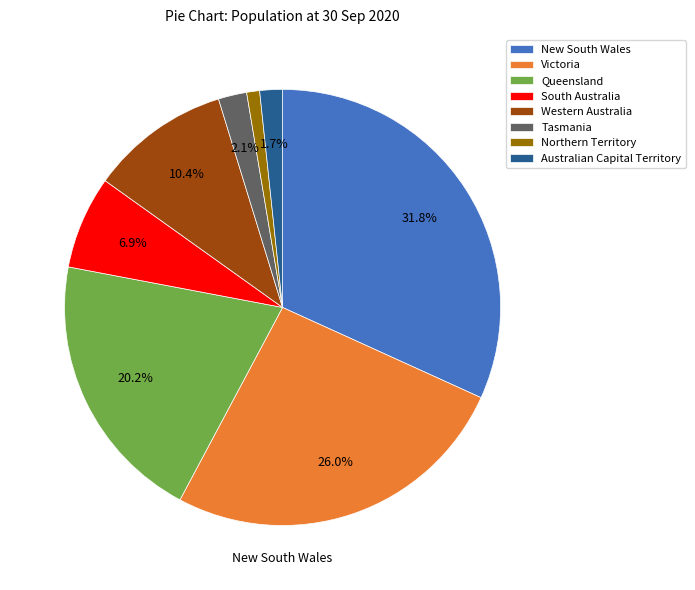

To the nearest percent, what is the difference between the largest and smallest slice percentages?

31%